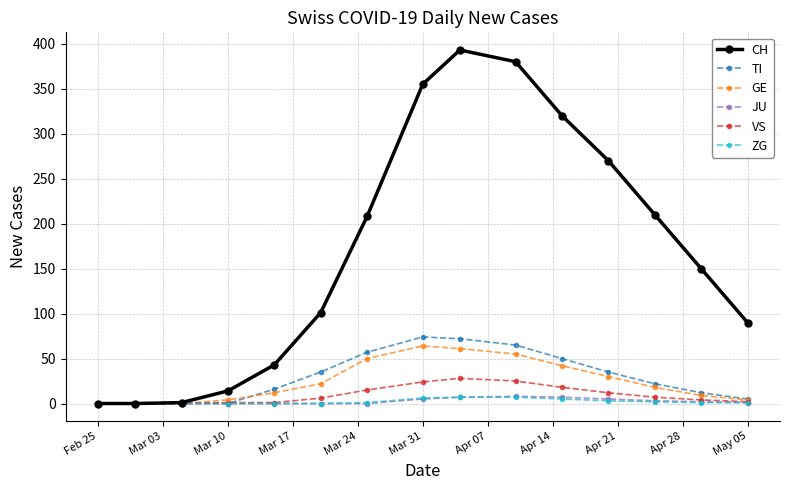

How many data points in CH are less than 150?

7